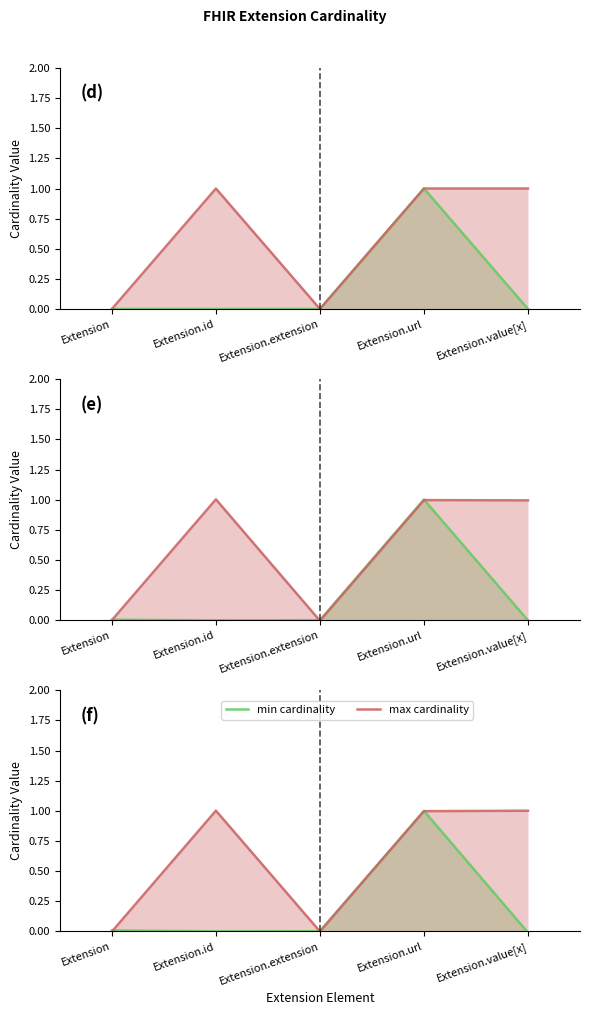

Which series has the largest total across all categories?

max cardinality